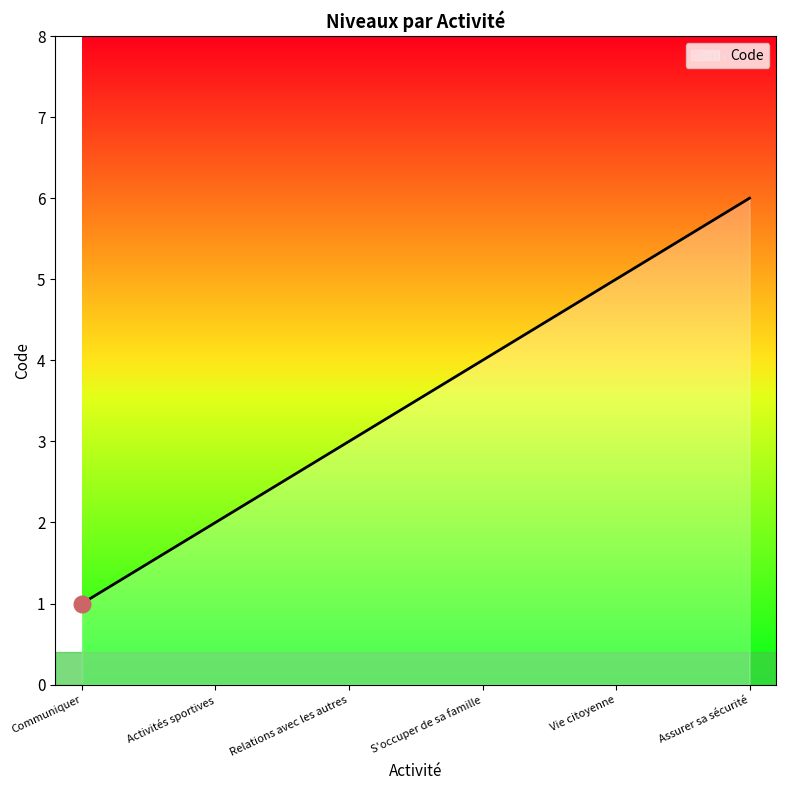

True or false: the data has more than 1 interior local peaks.

False